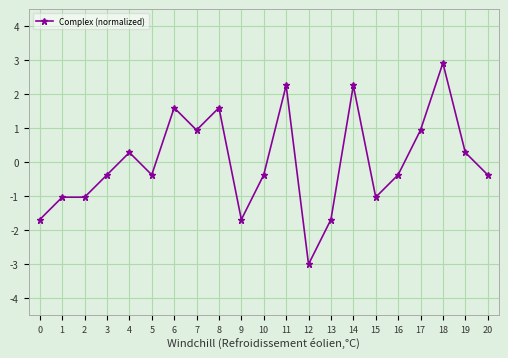

True or false: there are more than 2 points higher than both neighbors.

True